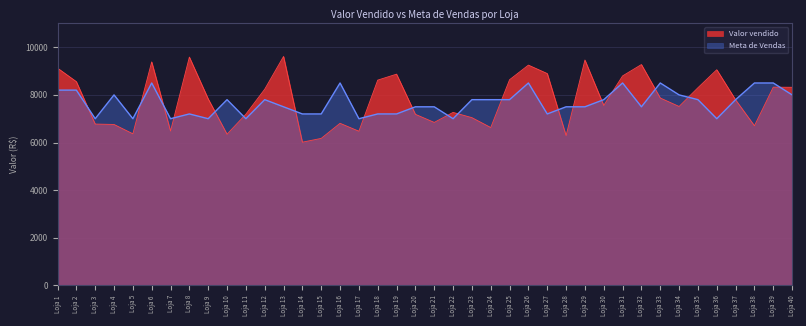

After their last crossing, which series has the higher values: Meta de Vendas or Valor vendido?

Valor vendido